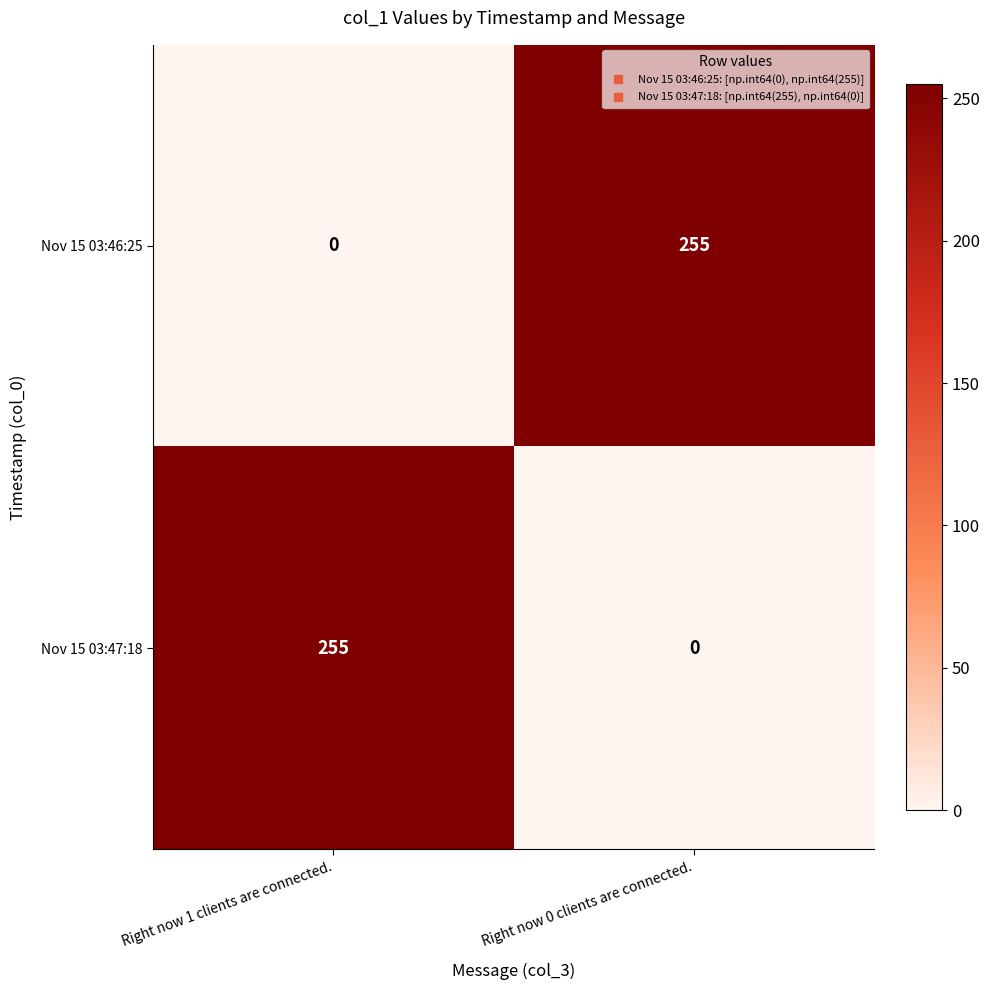

At how many categories does at least one series exceed 142?

2